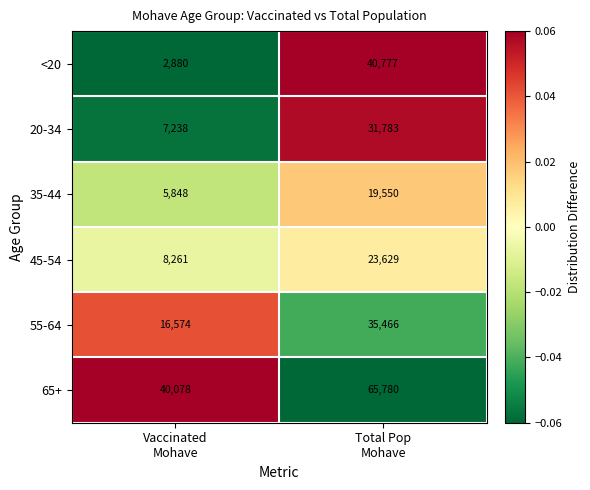

How many data points does each series have?

2